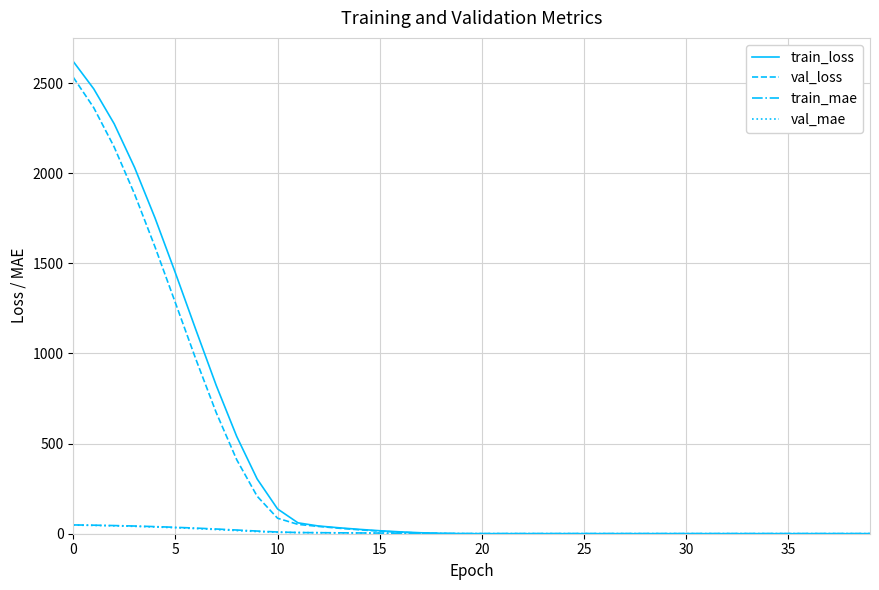

Which series has the widest spread of values?

train_loss